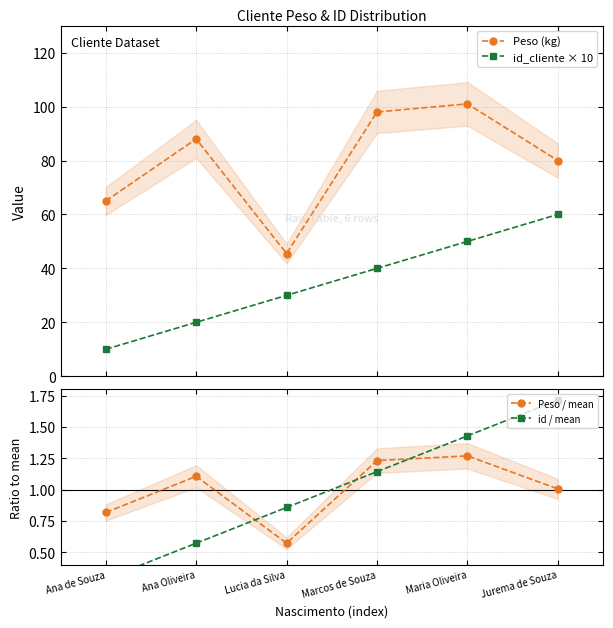

Reading left to right, extract all data points from this chart.

Peso (kg): Ana de Souza=65.0	Ana Oliveira=88.0	Lucia da Silva=45.5	Marcos de Souza=98.0	Maria Oliveira=101.0	Jurema de Souza=80.0
id_cliente × 10: Ana de Souza=10.0	Ana Oliveira=20.0	Lucia da Silva=30.0	Marcos de Souza=40.0	Maria Oliveira=50.0	Jurema de Souza=60.0
Peso / mean: Ana de Souza=0.8	Ana Oliveira=1.1	Lucia da Silva=0.6	Marcos de Souza=1.2	Maria Oliveira=1.3	Jurema de Souza=1.0
id / mean: Ana de Souza=0.3	Ana Oliveira=0.6	Lucia da Silva=0.9	Marcos de Souza=1.1	Maria Oliveira=1.4	Jurema de Souza=1.7